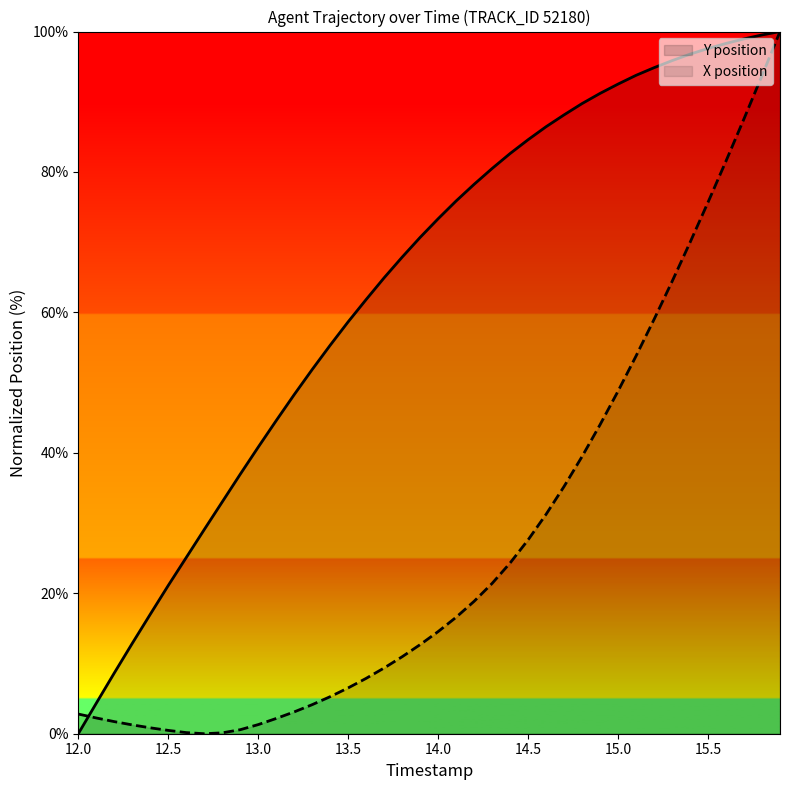

How many values in the X position series are below 14?

20